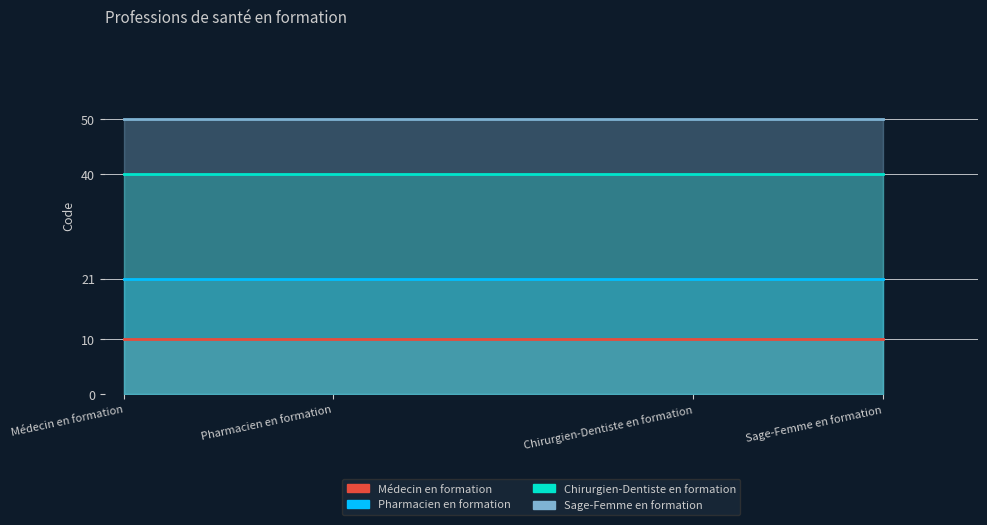

Which series has the largest total across all categories?

Sage-Femme en formation